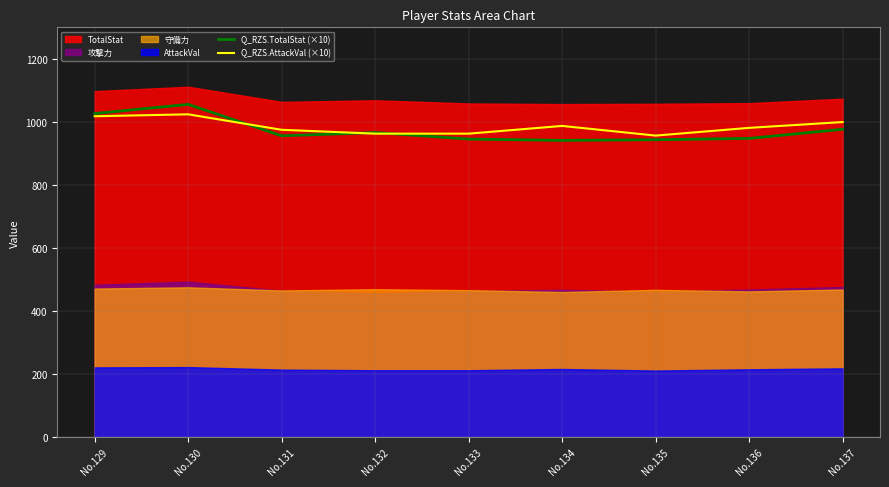

How many lines are shown in the chart?

2